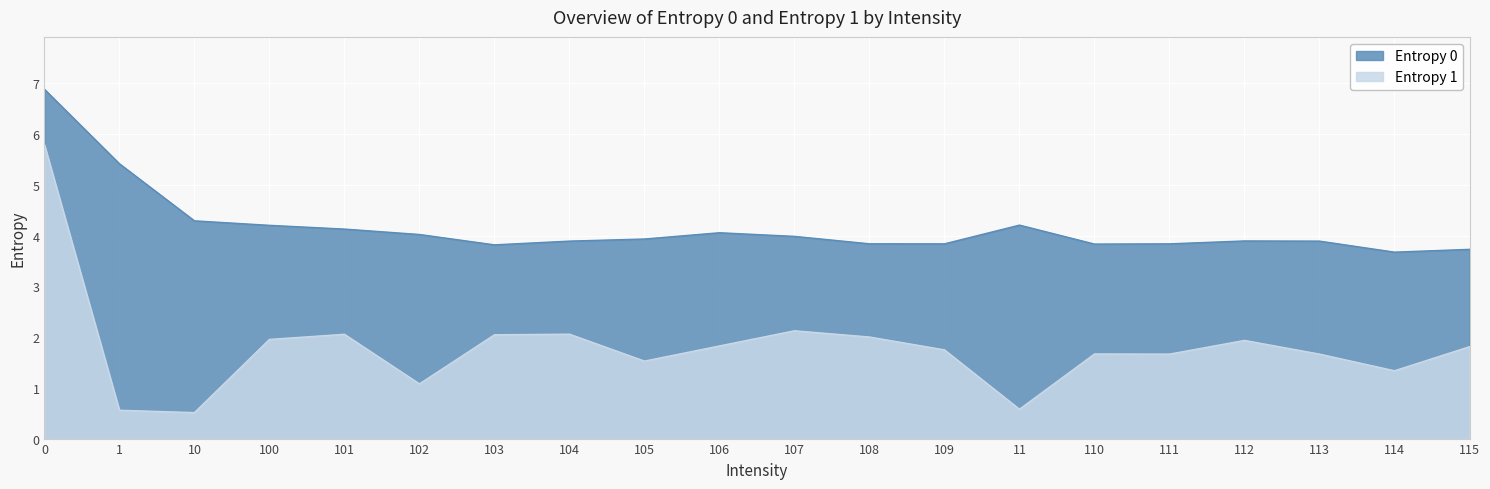

What position from the right is 114?

2